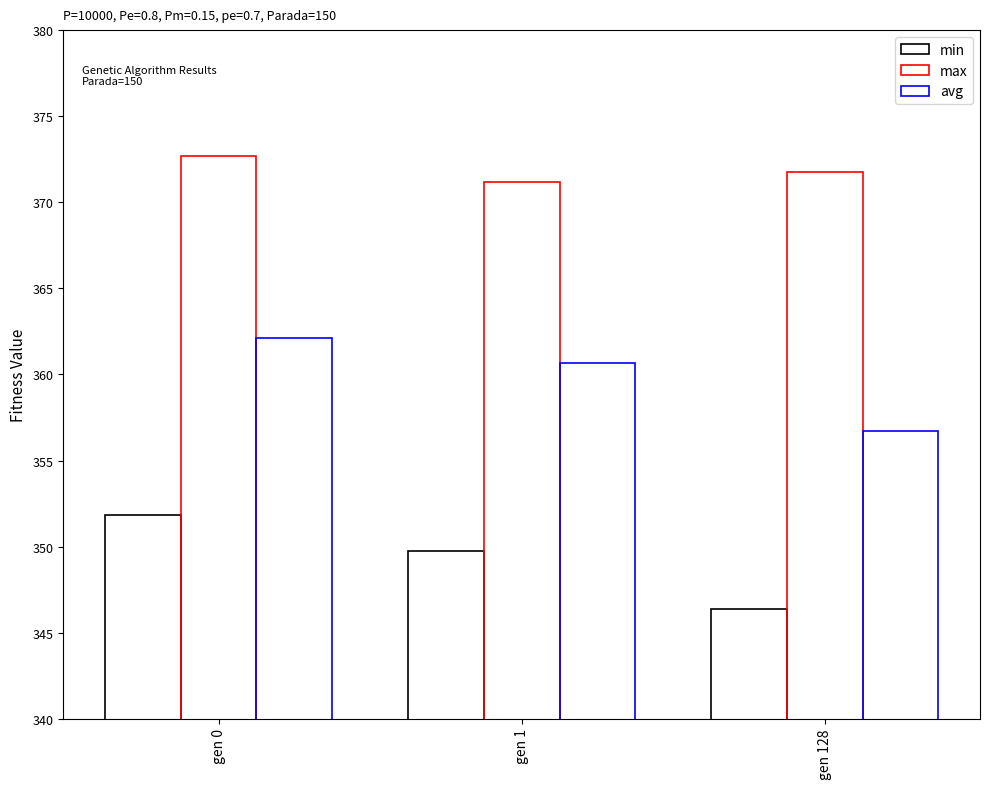

Does the chart contain any negative values?

No